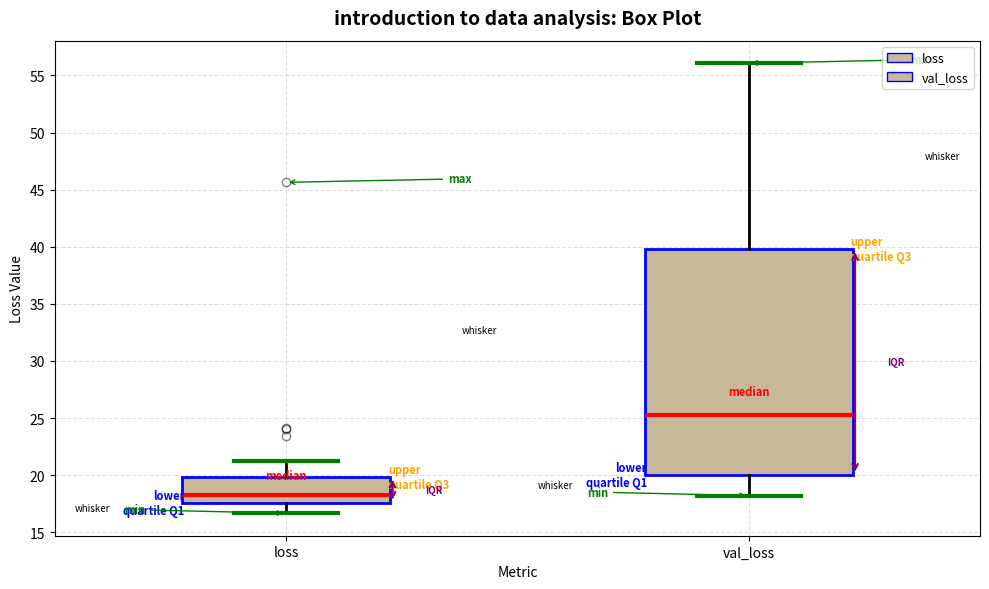

Reading left to right, read every box against the y-axis: the position of its median line, the range the box covers, and the ends of its whiskers. The values are not printed on the chart, so give them approximately, as read against the axis.

loss: median 18.0, box 17.5 to 20.0, whiskers 16.5 to 21.0
val_loss: median 25.5, box 20.0 to 40.0, whiskers 18.0 to 56.0